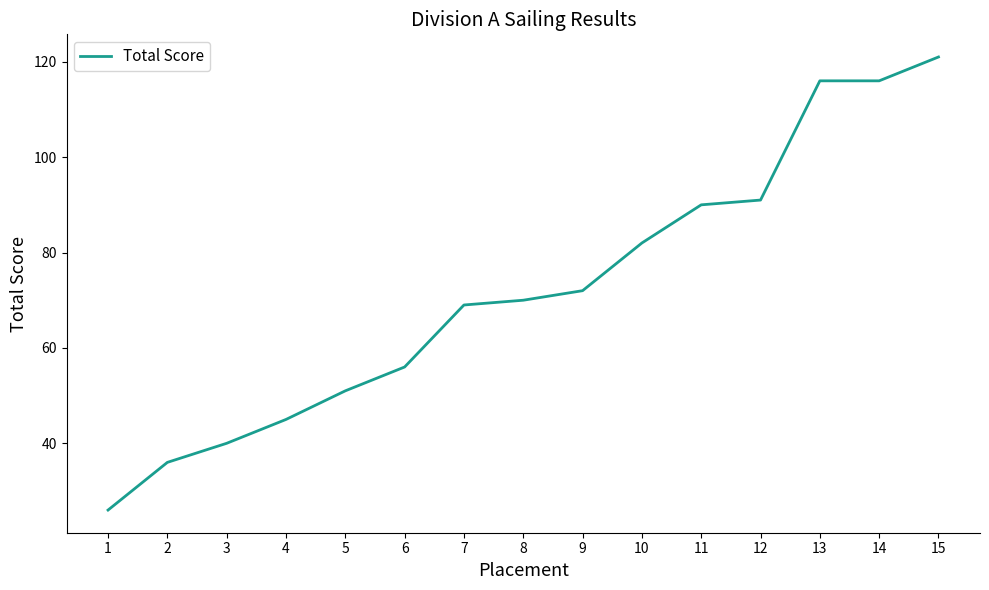

What is the difference between the values at 12 and 3?

51